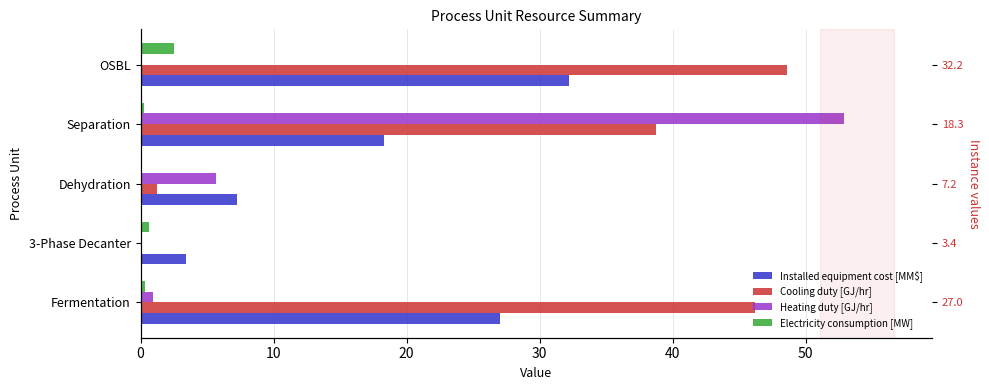

Reading left to right, list all the values displayed in this chart.

Installed equipment cost [MM$]: 27.0	3.4	7.2	18.3	32.2
Cooling duty [GJ/hr]: 46.2	0.0	1.2	38.7	48.6
Heating duty [GJ/hr]: 0.9	0.0	5.7	52.9	0.0
Electricity consumption [MW]: 0.4	0.7	0.0	0.3	2.5